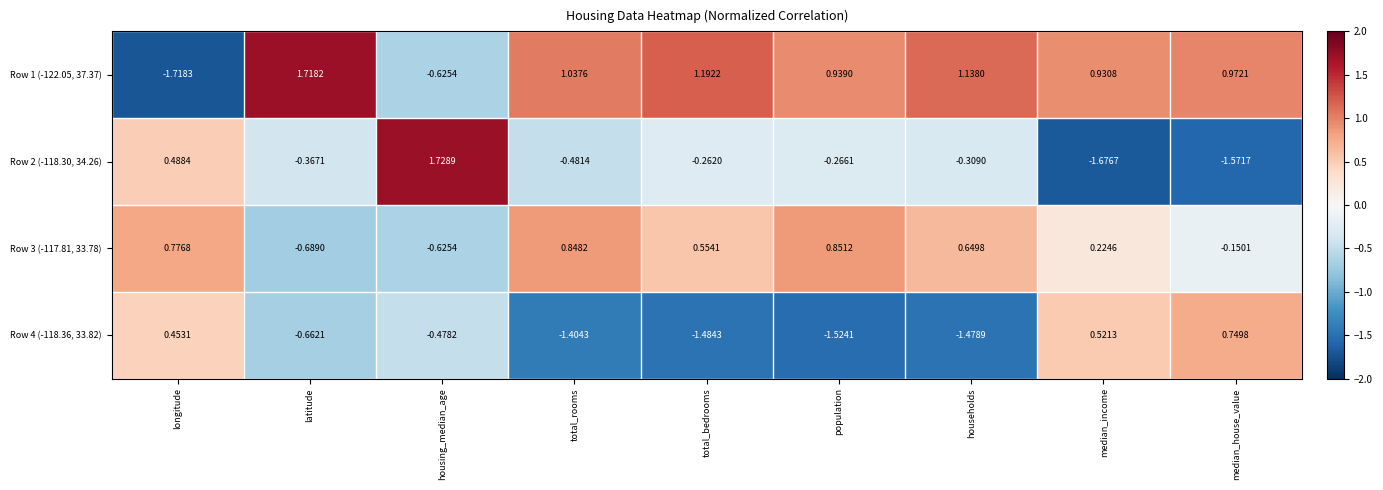

What is the spread (max minus min) of values at population?

2.5